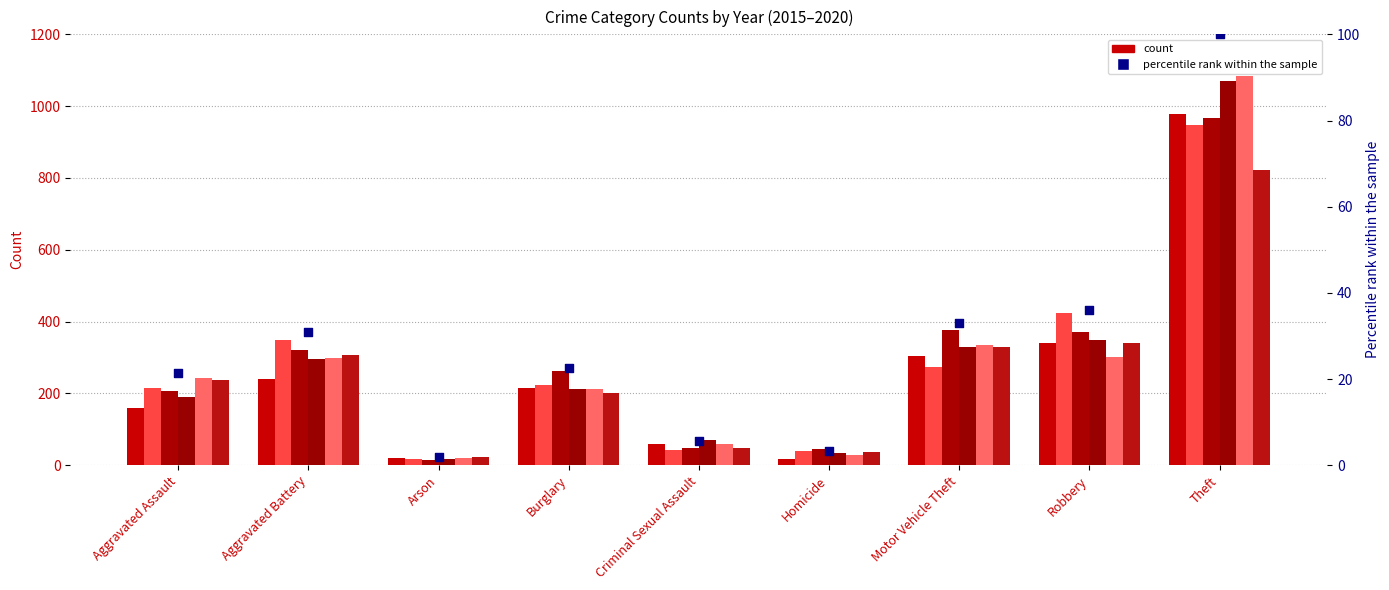

What is the change in value from Arson to Robbery?

+34.2